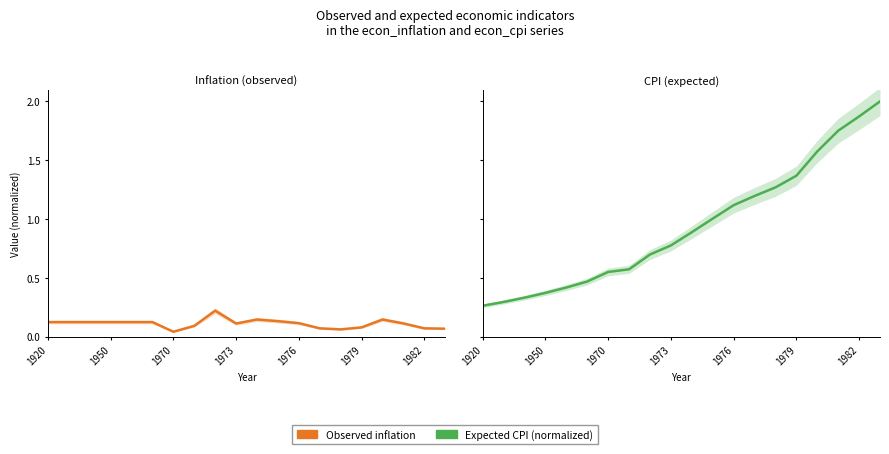

Reading right to left, what are all the values shown in this chart?

Observed inflation: 0.1	0.1	0.1	0.1	0.1	0.1	0.1	0.1	0.1	0.1	0.1	0.2	0.1	0.0	0.1	0.1	0.1	0.1	0.1	0.1
Expected CPI (normalized): 2.0	1.9	1.8	1.6	1.4	1.3	1.2	1.1	1.0	0.9	0.8	0.7	0.6	0.5	0.5	0.4	0.4	0.3	0.3	0.3